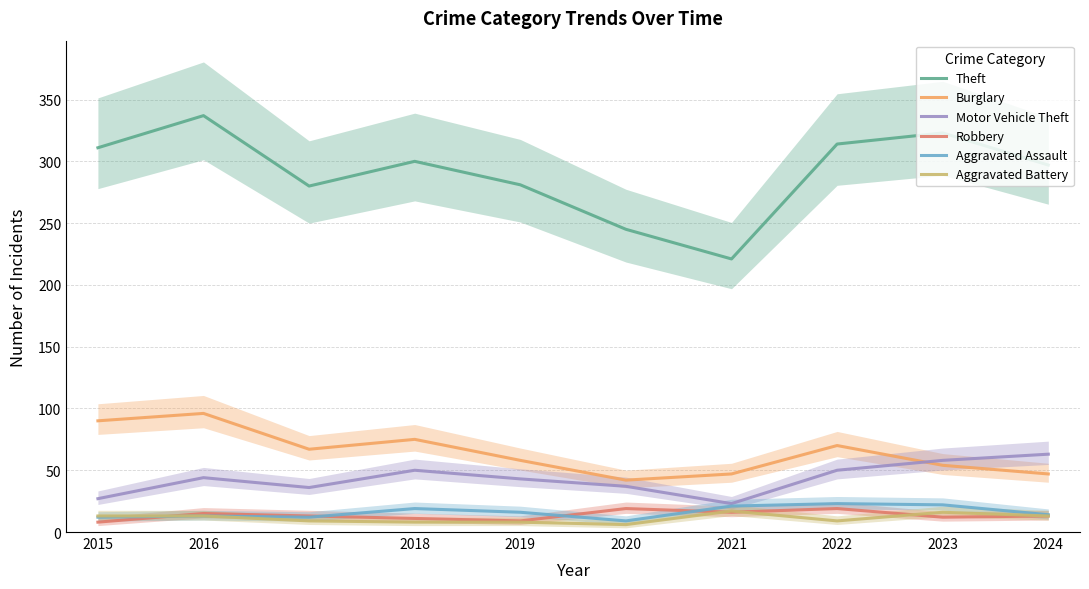

Read the Aggravated Assault value at 2017.

12